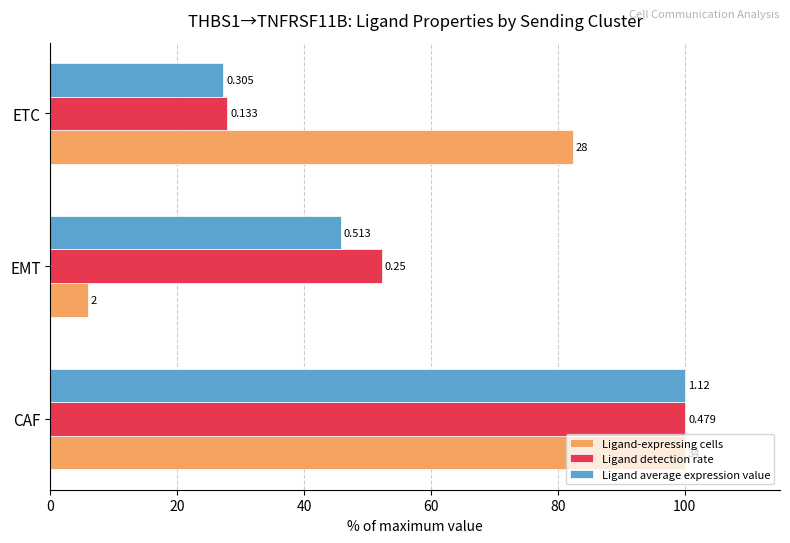

What is the value of the Ligand average expression value bar at the 1st from the left?

100.0